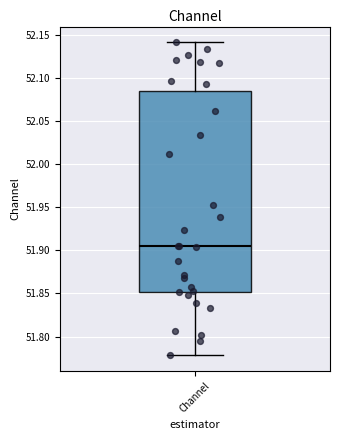

Where is the lower edge of the box for Channel on the y-axis? The values are not printed on the chart, so give them approximately, as read against the axis.

51.850